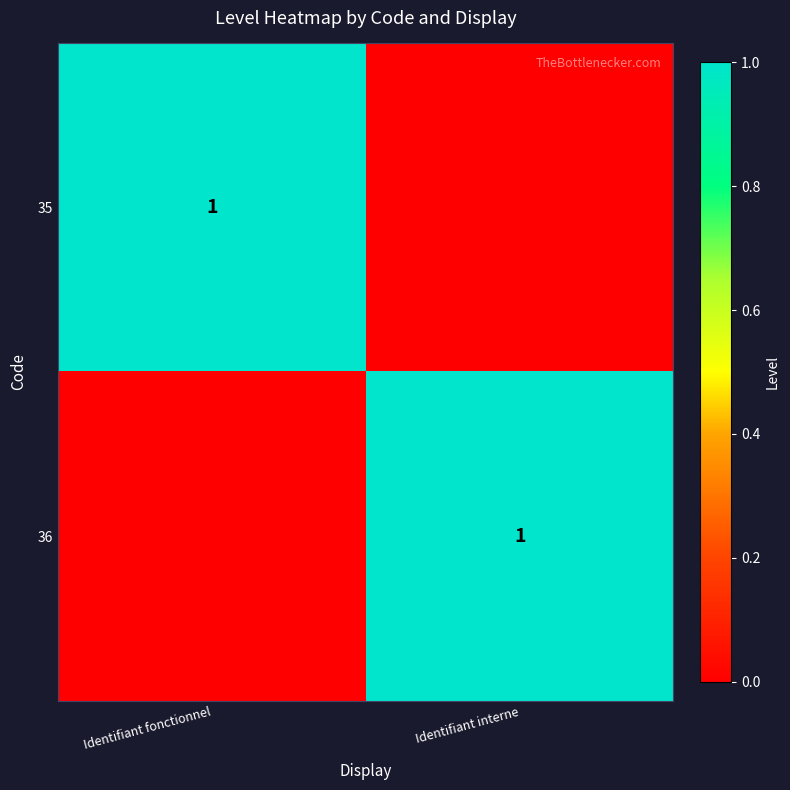

At which category does the chart reach its minimum across all series?

Identifiant interne